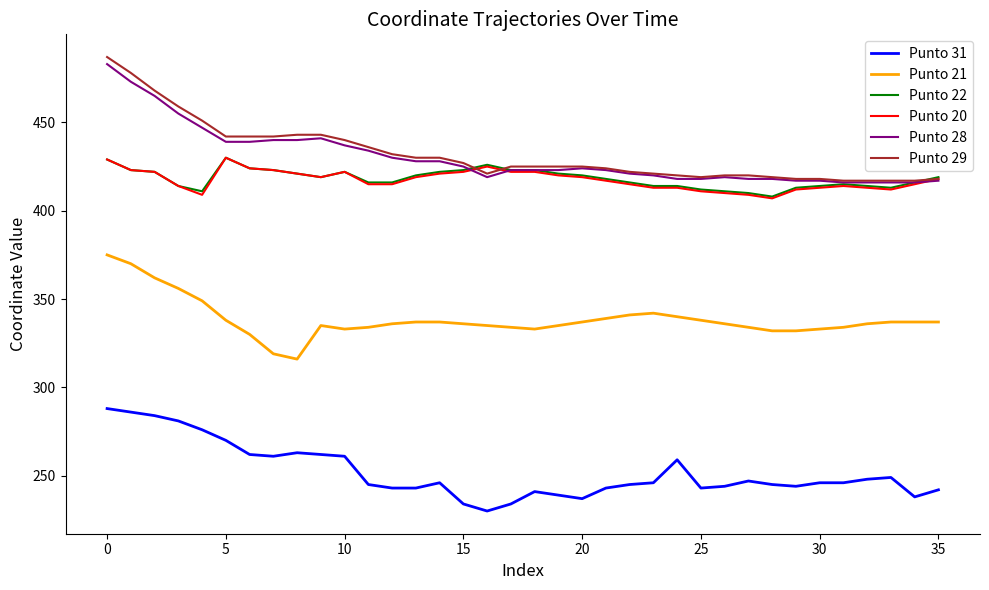

Does the chart display data point markers on the line(s)?

No